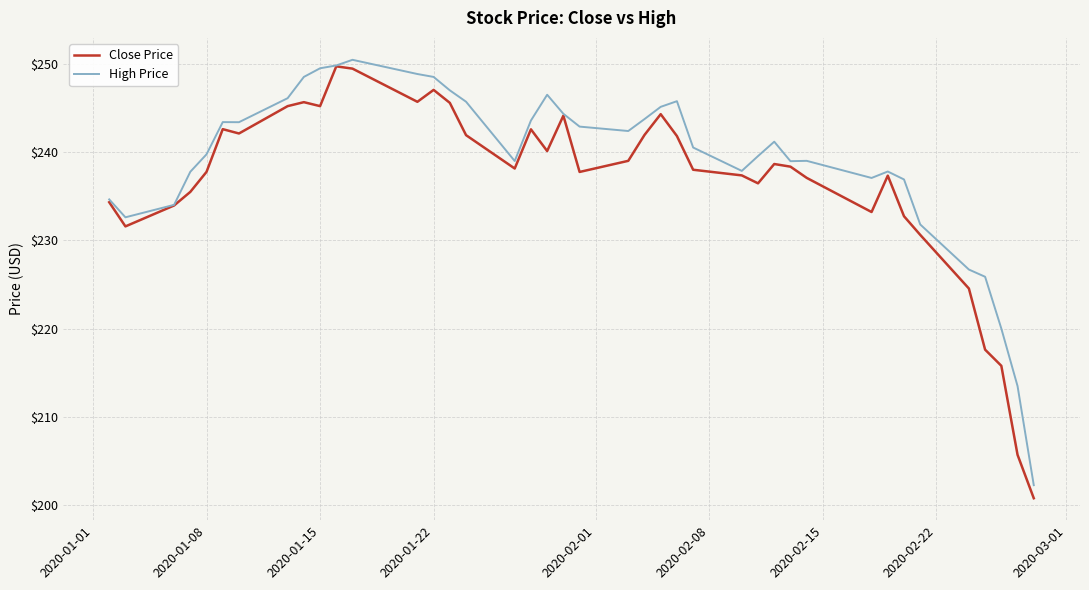

What is the maximum value shown in the chart?

250.5